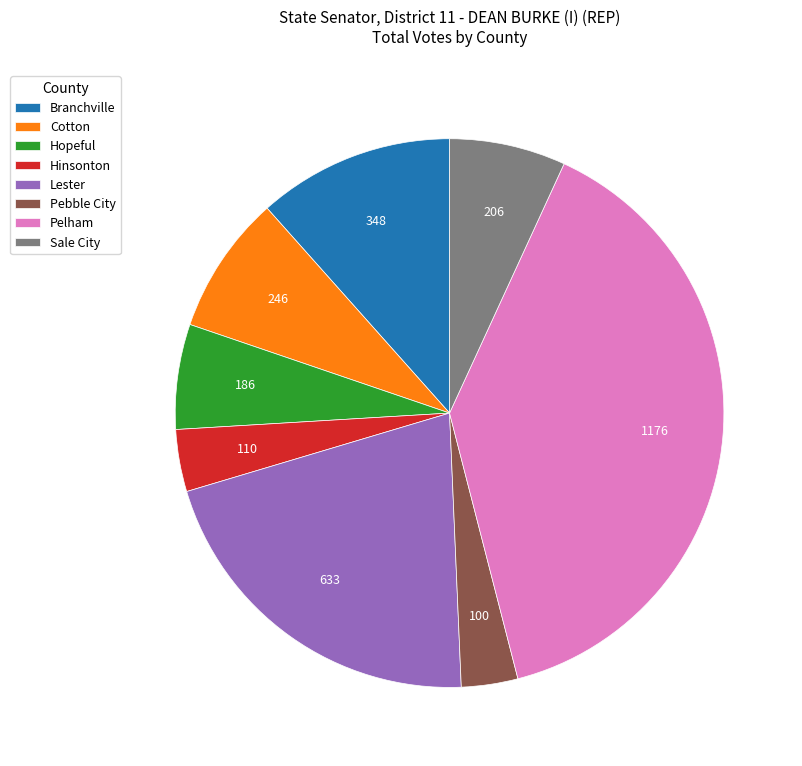

What is the largest slice in the pie chart?

Pelham